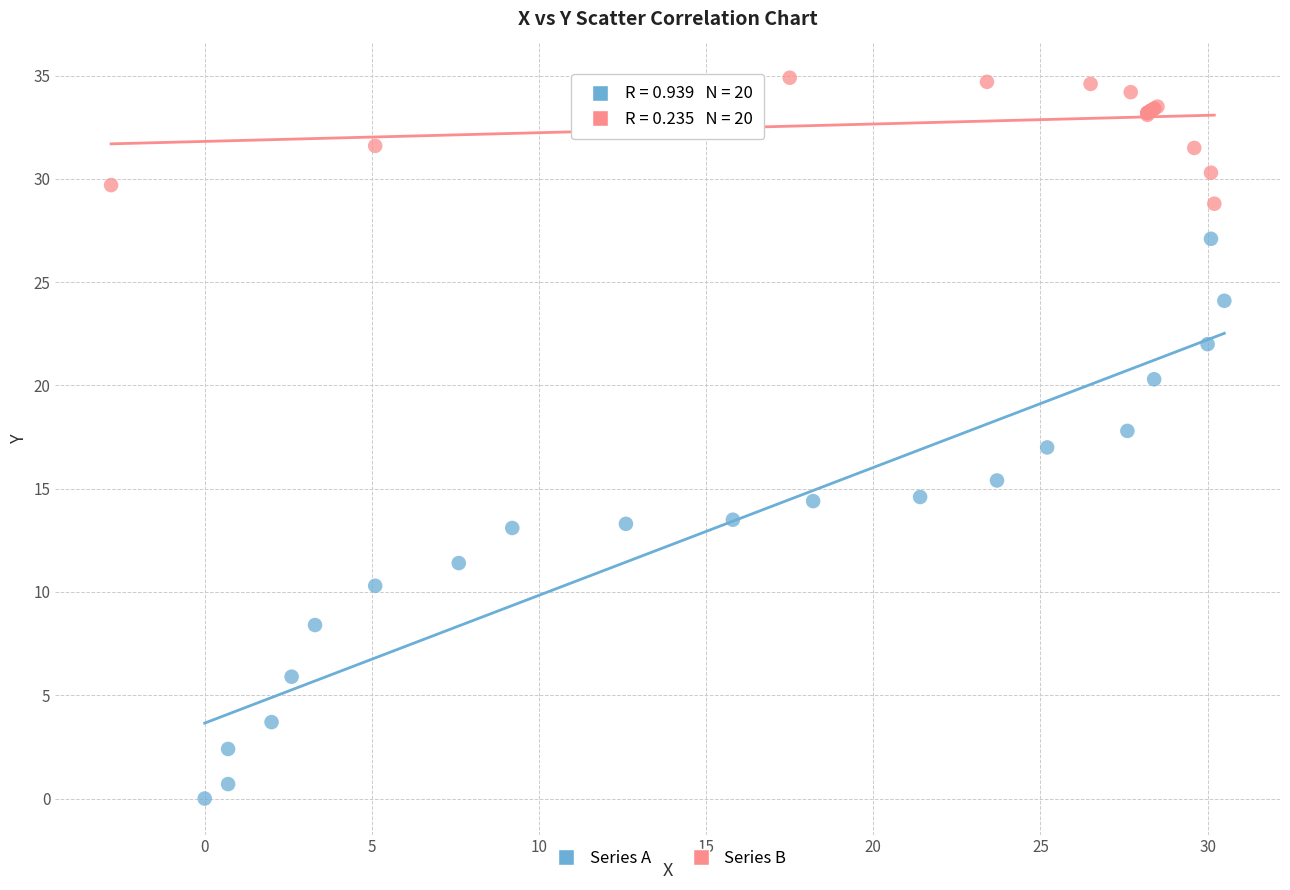

Which series reaches the maximum Y coordinate?

Series B